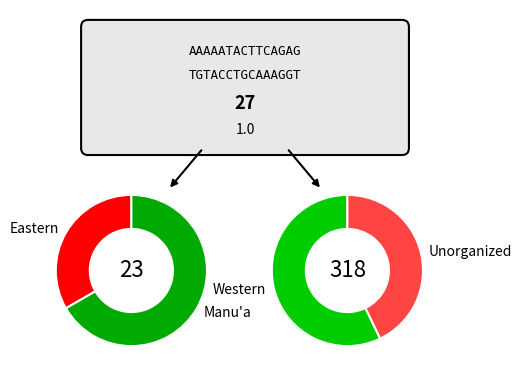

To the nearest percent, what is the average slice percentage?

25%